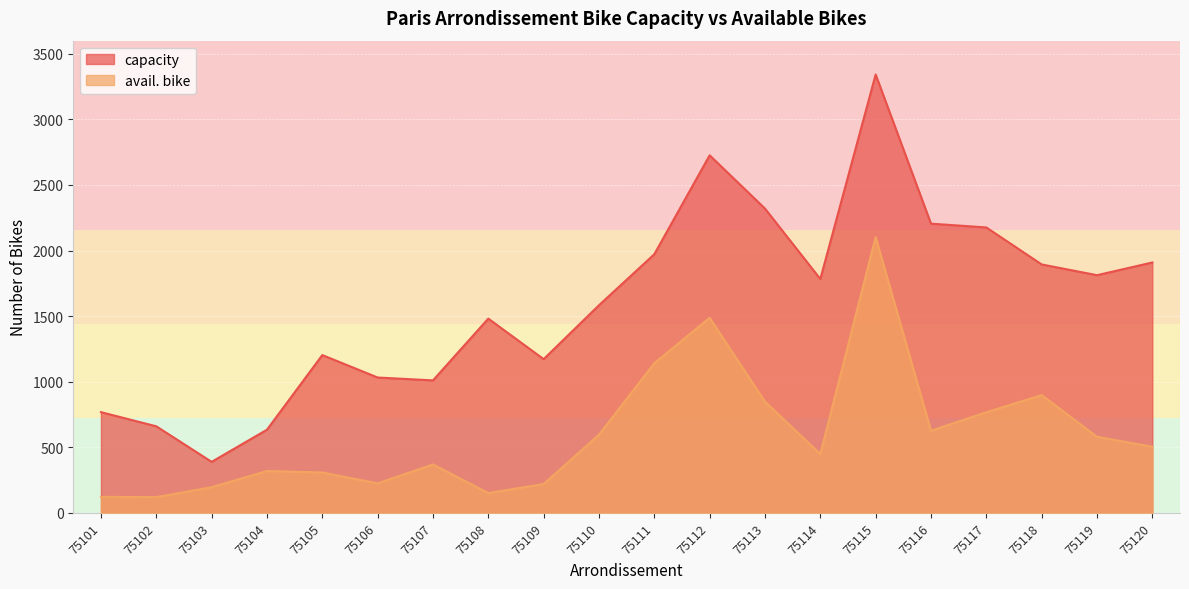

Reading right to left, what are all the values shown in this chart?

capacity: 1909	1812	1894	2176	2205	3342	1783	2320	2726	1972	1583	1172	1481	1010	1032	1203	634	389	660	768
avail. bike: 504	580	898	767	626	2102	449	848	1487	1141	596	220	151	369	225	308	319	196	120	122